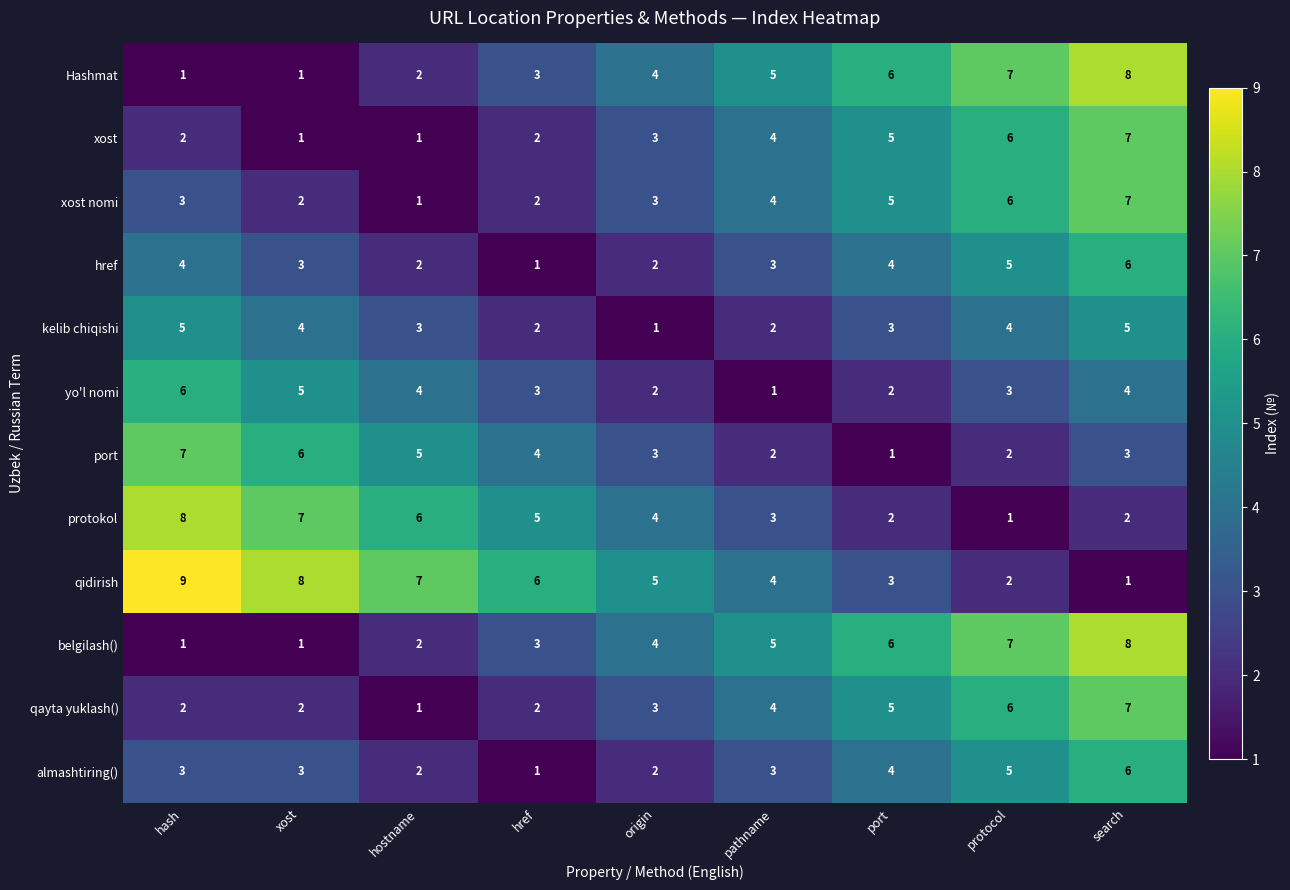

How many yo'l nomi values are between 2 and 4?

6